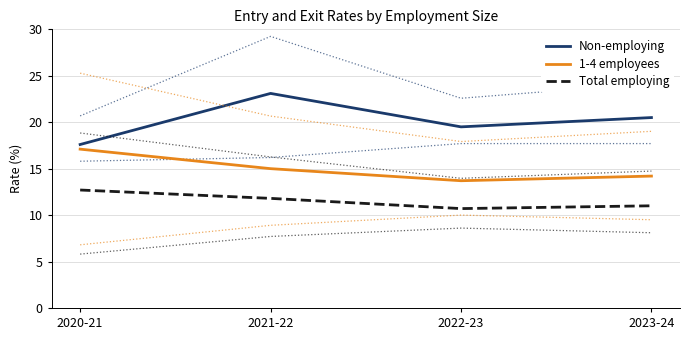

Does the chart have visible grid lines?

Yes